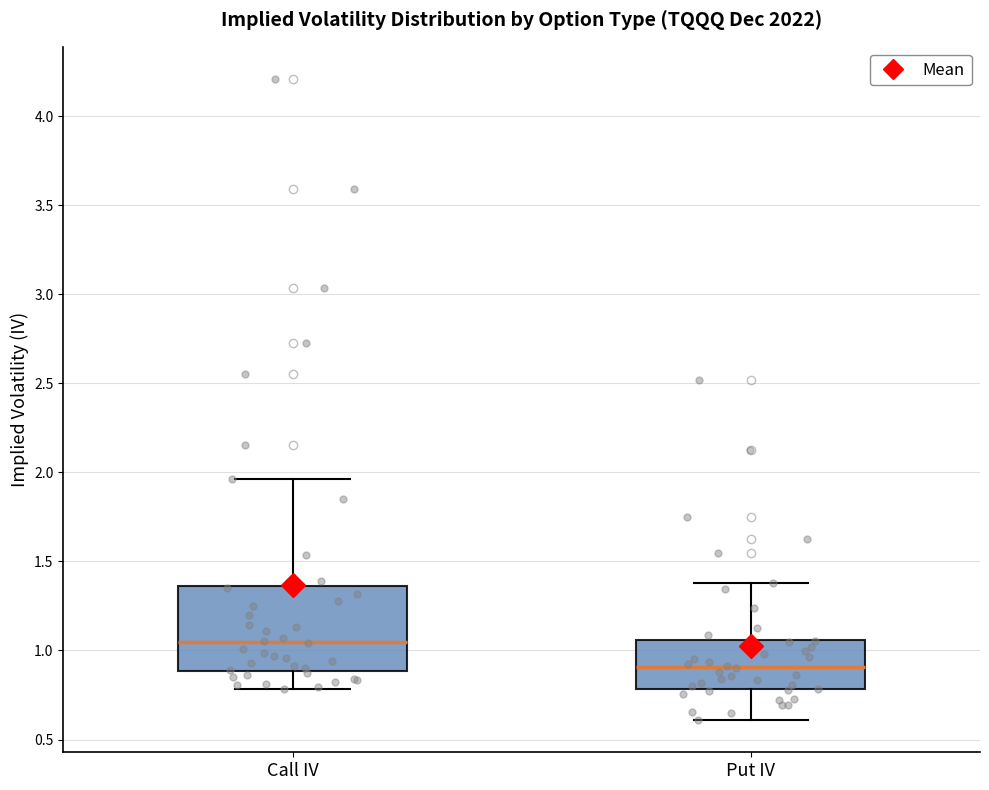

Reading left to right, read every box against the y-axis: the position of its median line, the range the box covers, and the ends of its whiskers. The values are not printed on the chart, so give them approximately, as read against the axis.

Call IV: median 1.05, box 0.90 to 1.35, whiskers 0.80 to 1.95
Put IV: median 0.90, box 0.80 to 1.05, whiskers 0.60 to 1.40